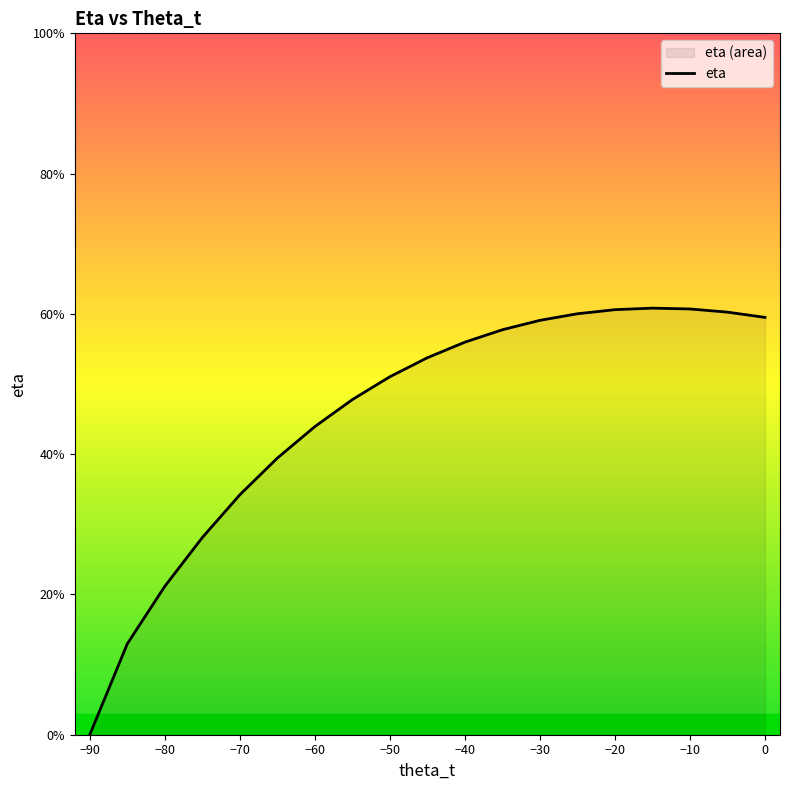

How many data points does each series have?

19